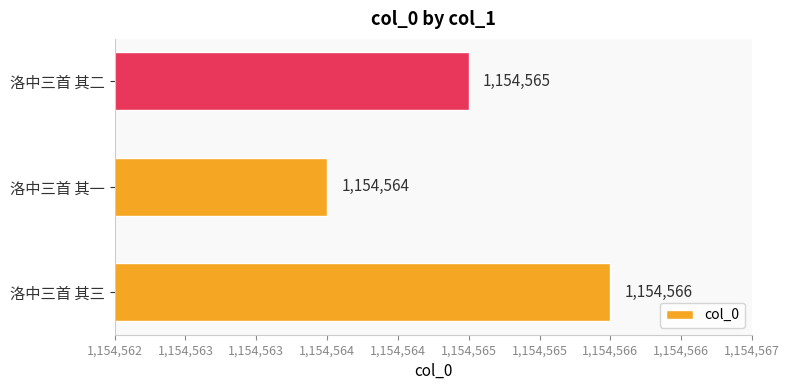

Rank the categories by value from highest to lowest.

洛中三首 其三, 洛中三首 其二, 洛中三首 其一